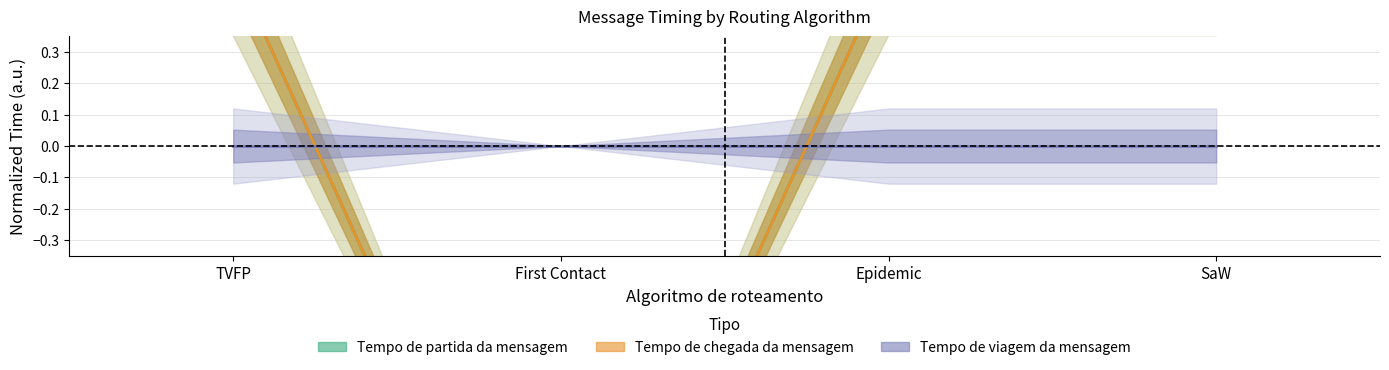

True or false: Tempo de chegada da mensagem and Tempo de partida da mensagem cross at least once.

False